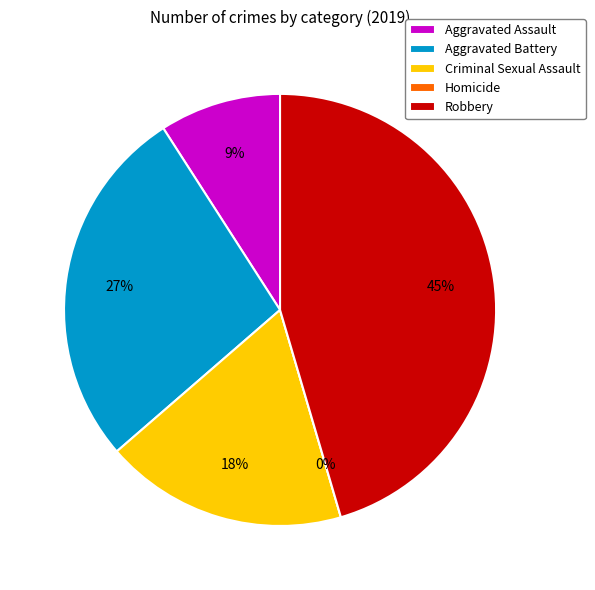

Combined, do Homicide and Aggravated Assault account for over 50%?

No